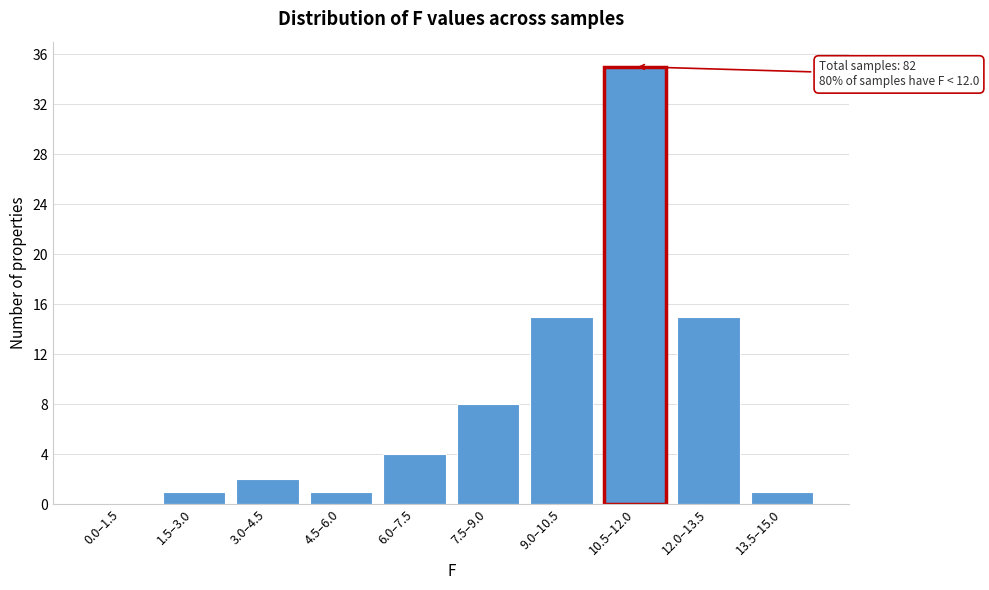

Reading left to right, what are all the values shown in this chart?

0.0–1.5=0	1.5–3.0=1	3.0–4.5=2	4.5–6.0=1	6.0–7.5=4	7.5–9.0=8	9.0–10.5=15	10.5–12.0=35	12.0–13.5=15	13.5–15.0=1